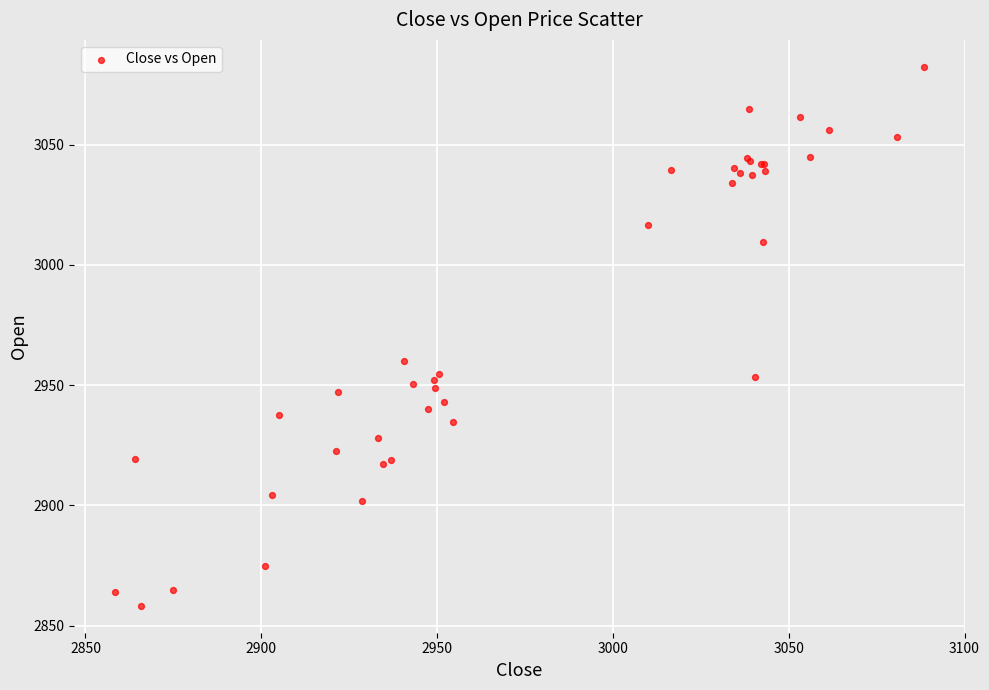

What Y value in the scatter plot is closest to 2970?

2960.1